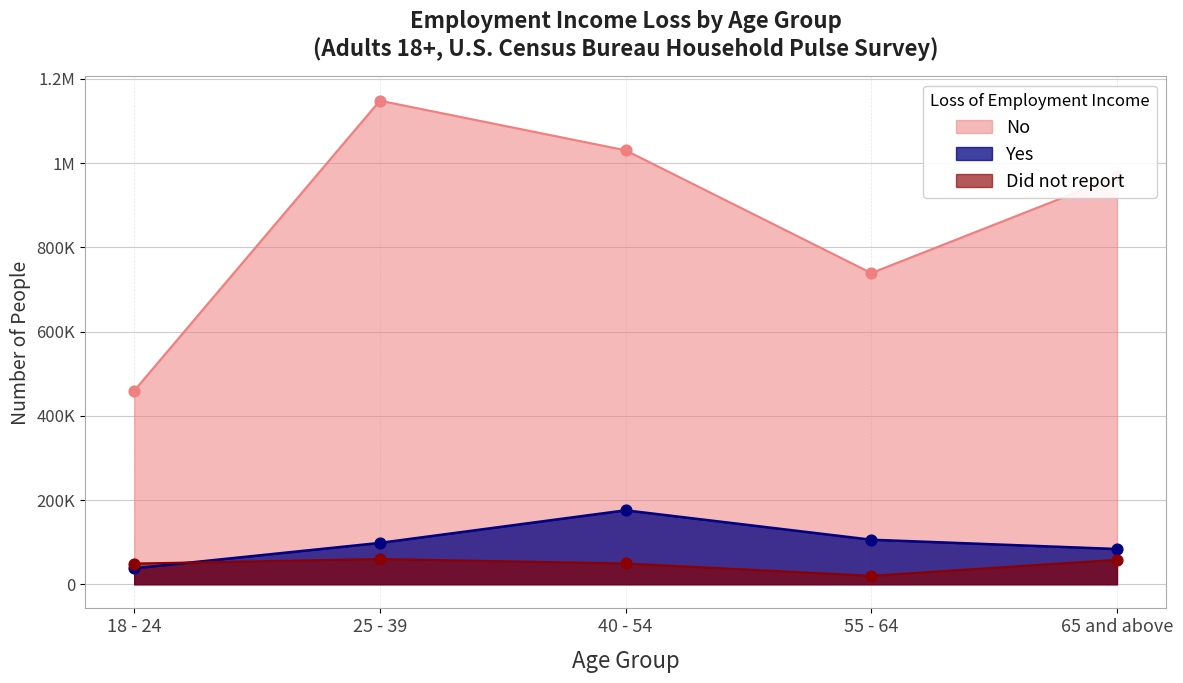

What is the total value across all series at 25 - 39?

1306402